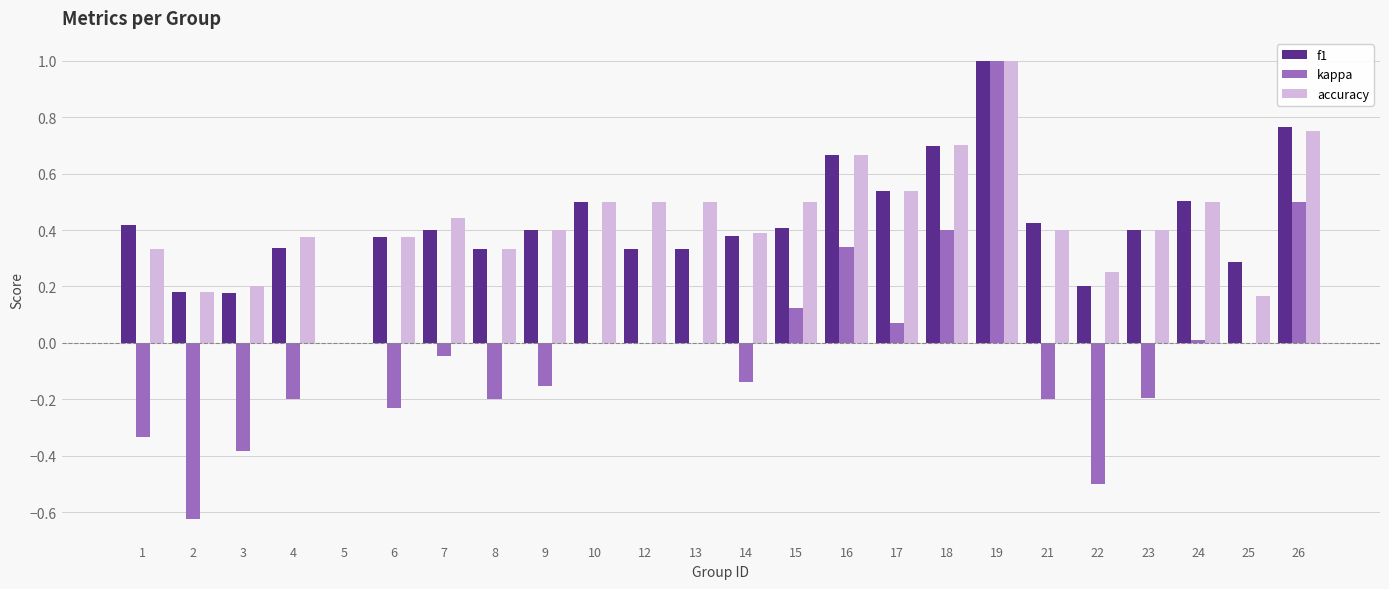

The value of kappa at 13 is 0.0. True or false?

True